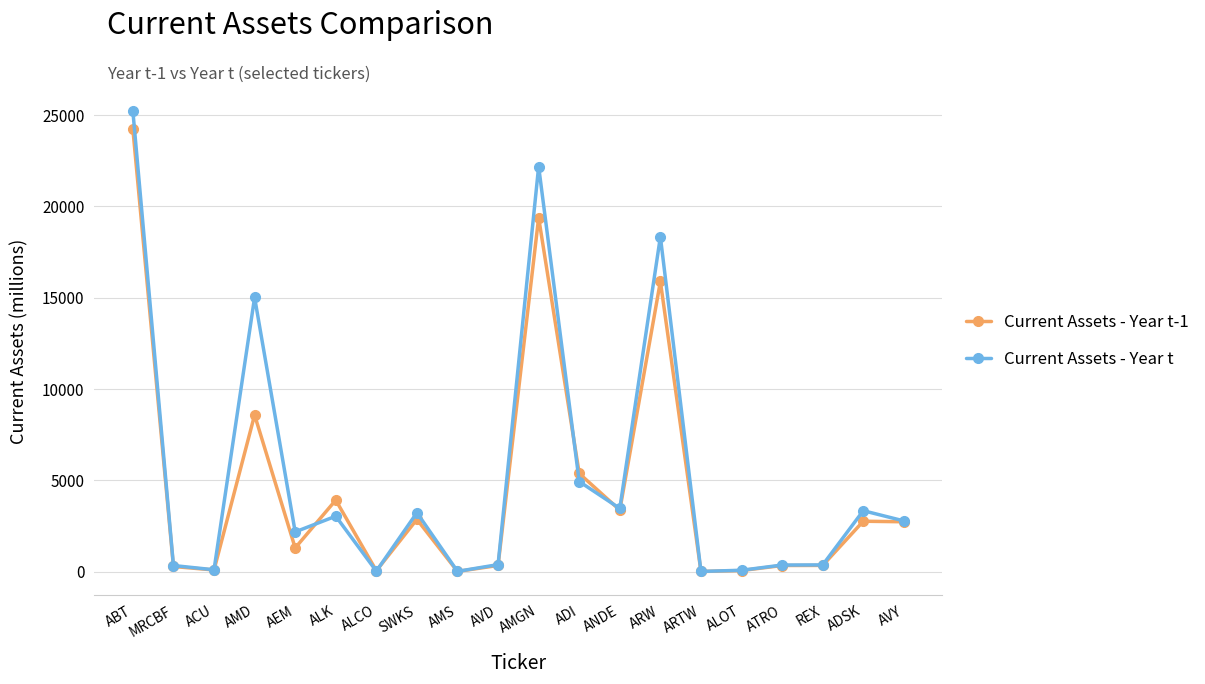

What is the label of the 1st point from the left?

ABT